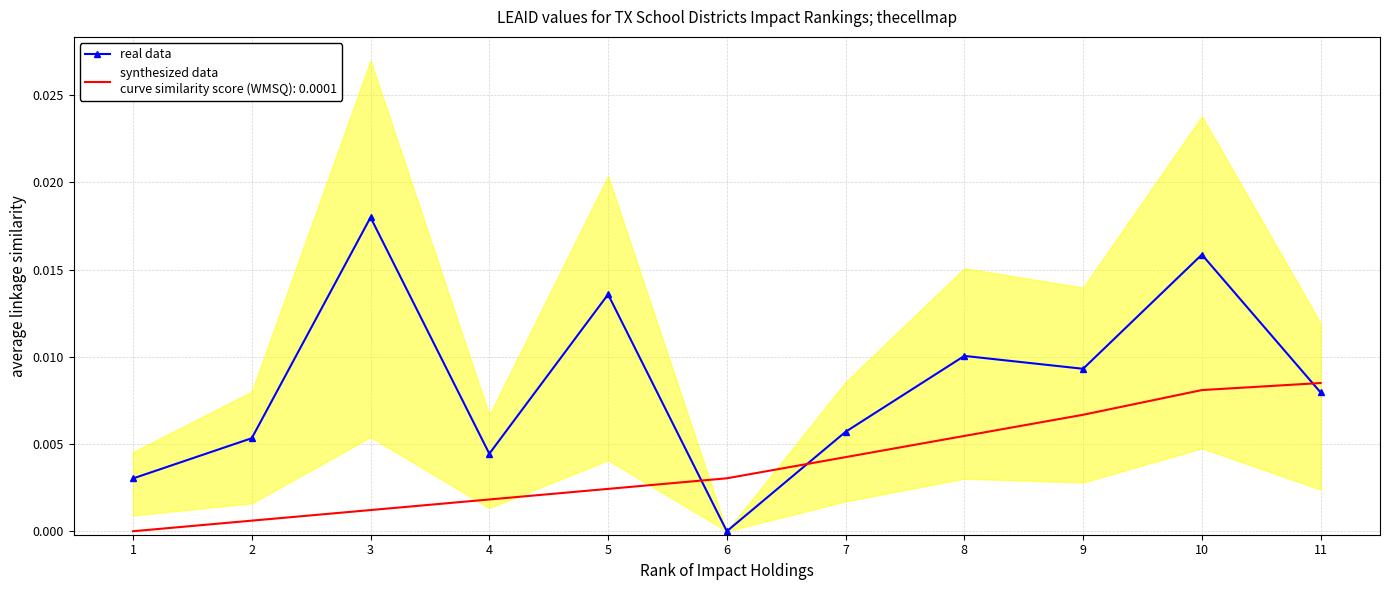

At which category does the data reach its first local peak?

3